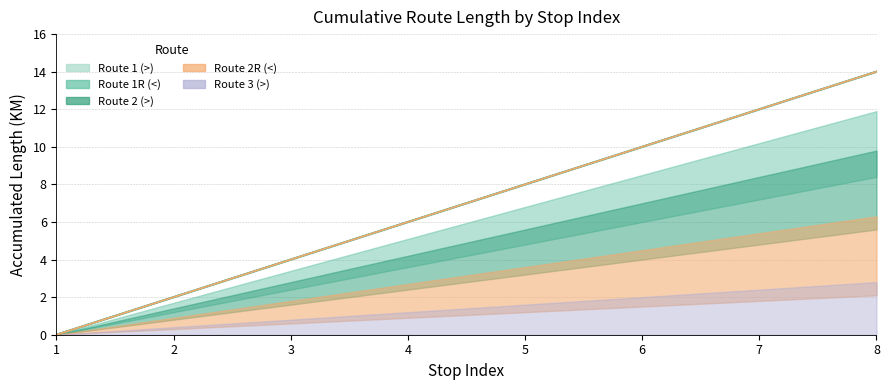

What is the maximum value shown in the chart?

14